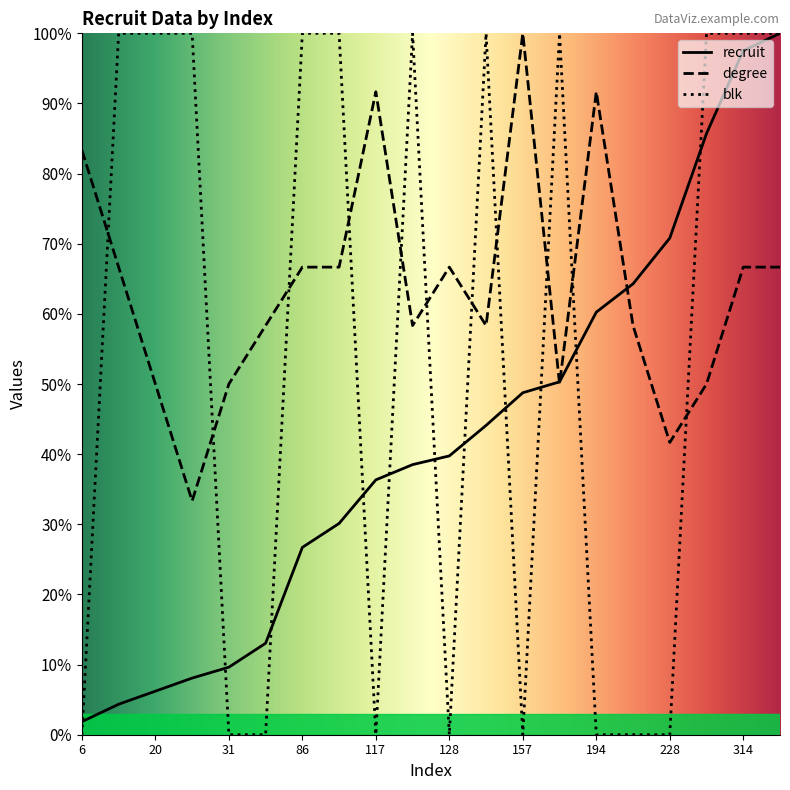

What is the sum of the degree values at 207 and 31?

108.3